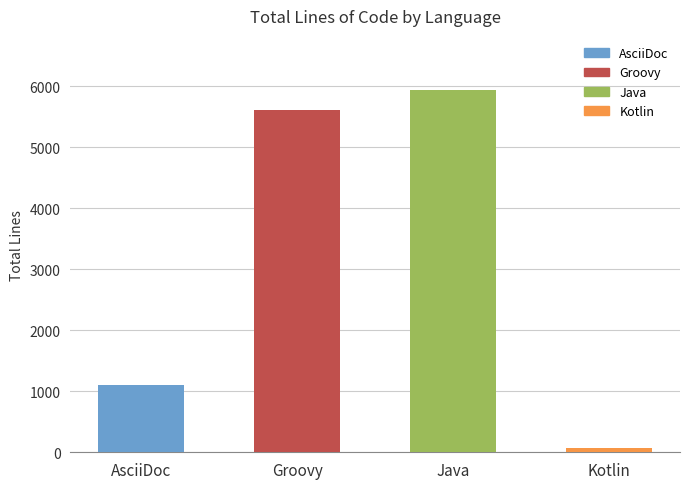

How many distinct data groups are displayed?

1